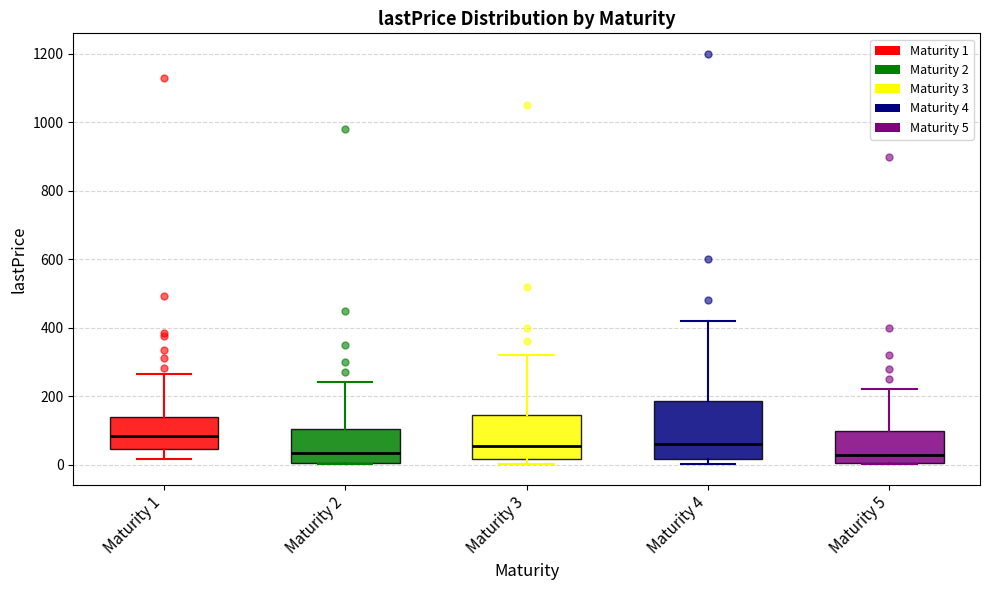

Reading left to right, transcribe this box plot: for each box, give where its median line is, the range the box spans, and where its two whiskers end, as read against the y-axis. The values are not printed on the chart, so give them approximately, as read against the axis.

Maturity 1: median 80, box 40 to 140, whiskers 20 to 260
Maturity 2: median 40, box 0 to 100, whiskers 0 to 240
Maturity 3: median 60, box 20 to 140, whiskers 0 to 320
Maturity 4: median 60, box 20 to 180, whiskers 0 to 420
Maturity 5: median 20, box 0 to 100, whiskers 0 to 220